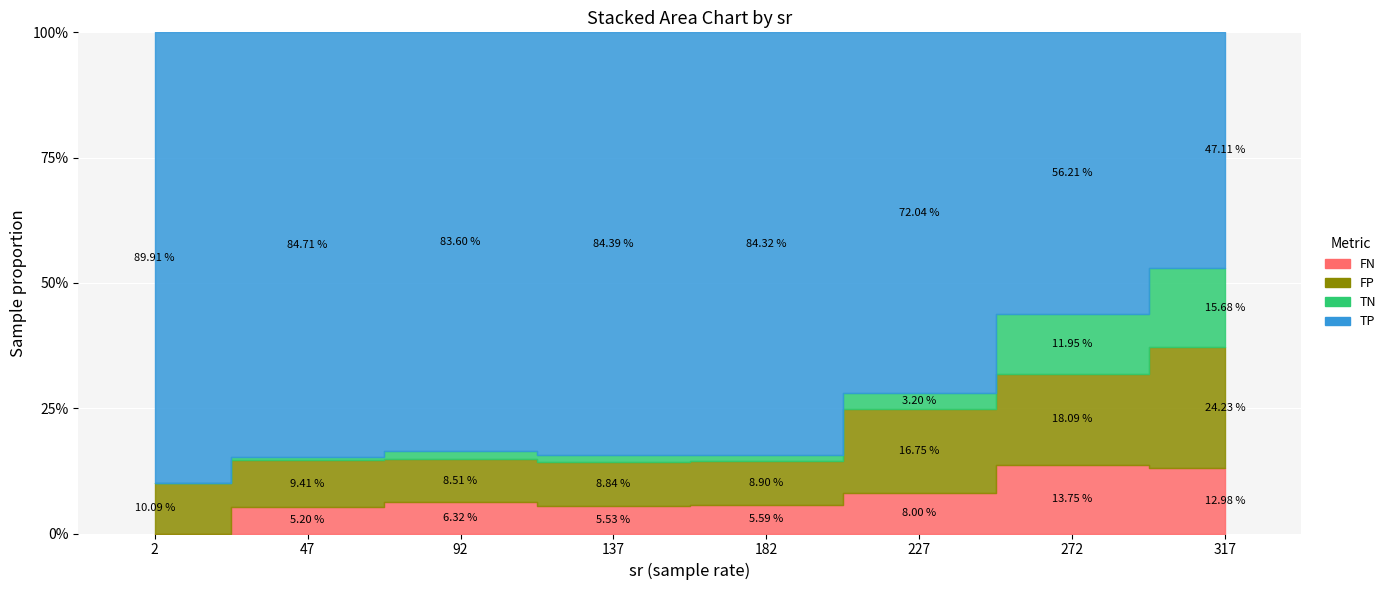

Which category has the highest value in the FP series?

317